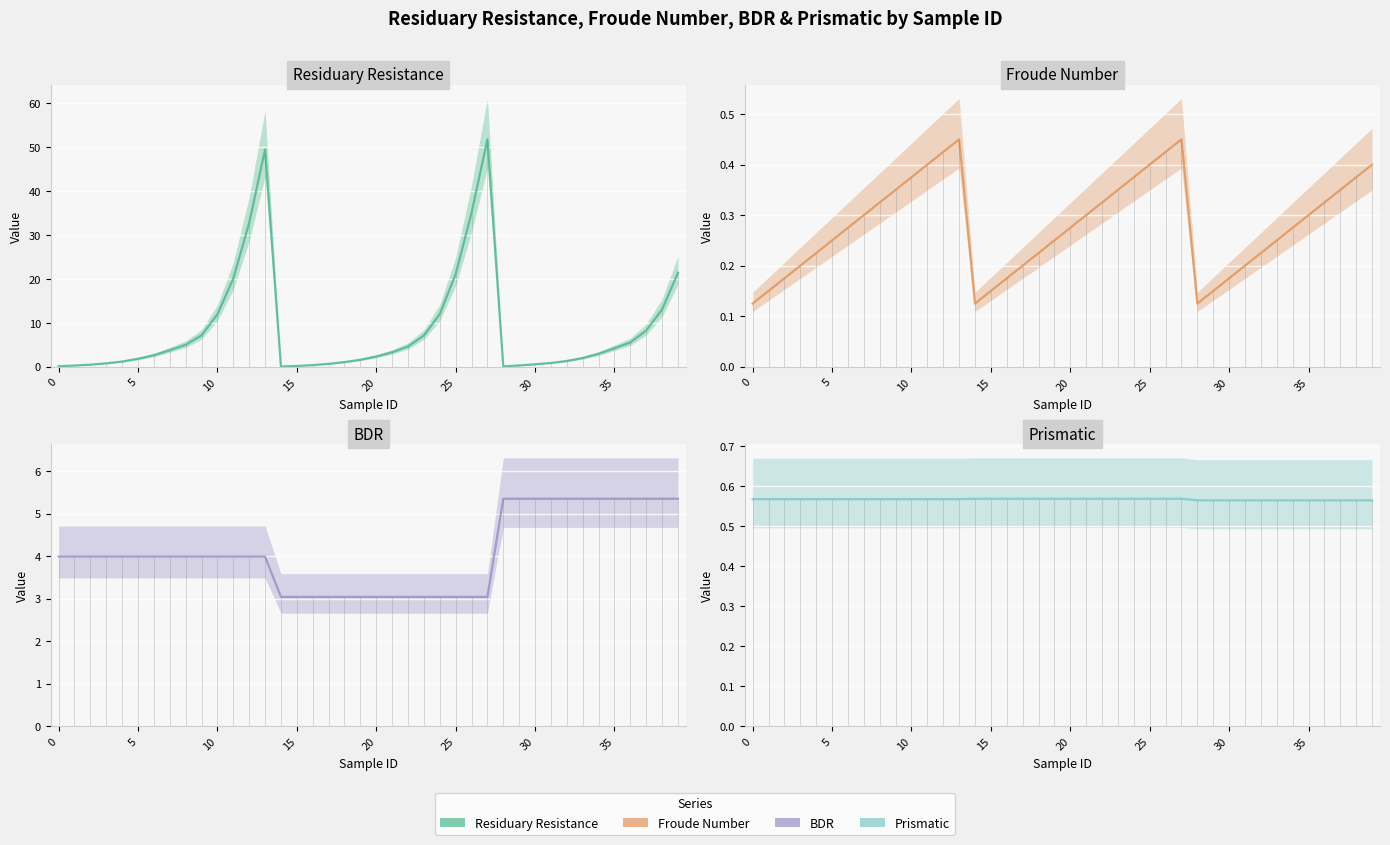

What is the average value of the Prismatic series?

0.6